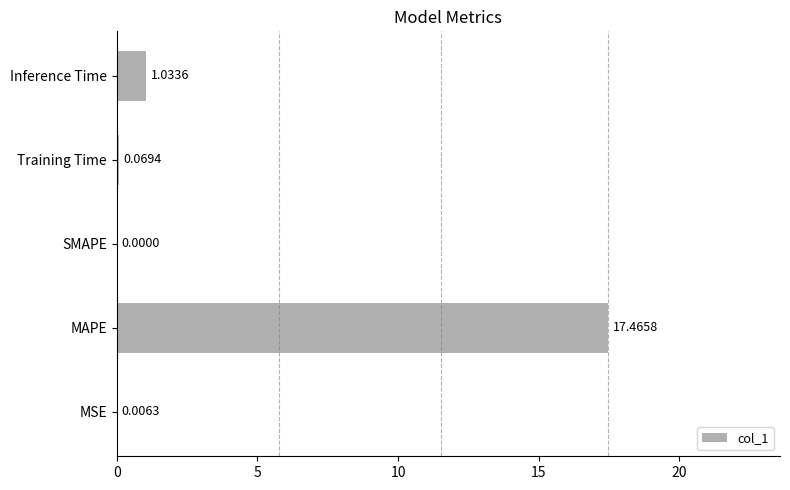

What is the sum of all values?

18.6